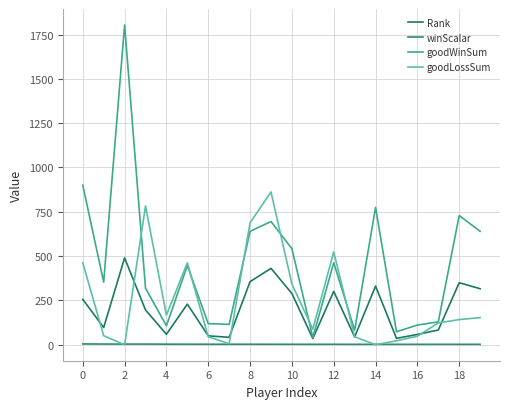

Rank the series by their maximum value, from highest to lowest.

goodWinSum, goodLossSum, Rank, winScalar